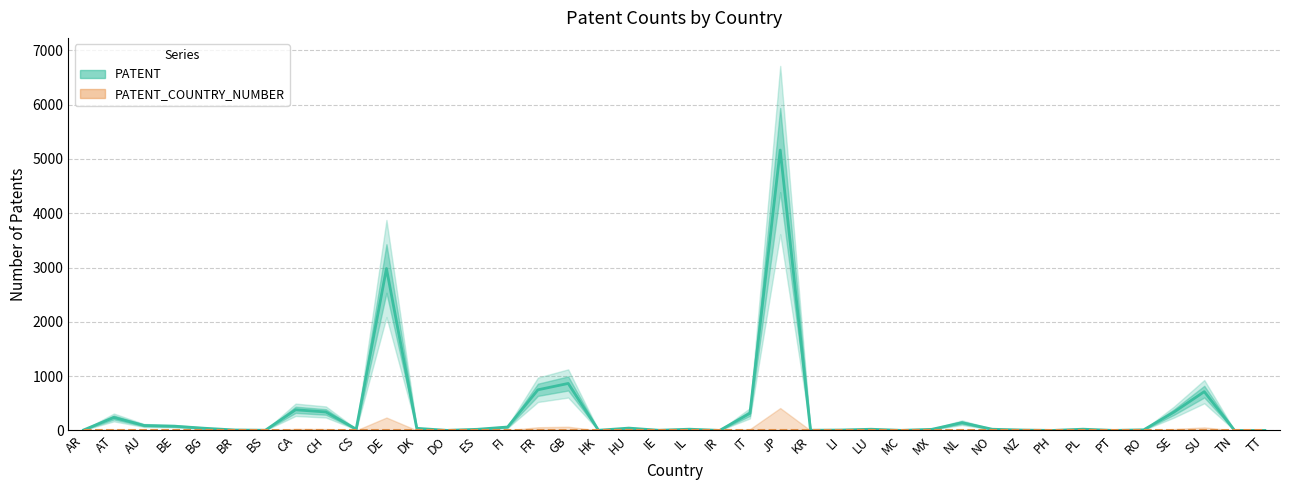

The value at NO is 23. True or false?

True